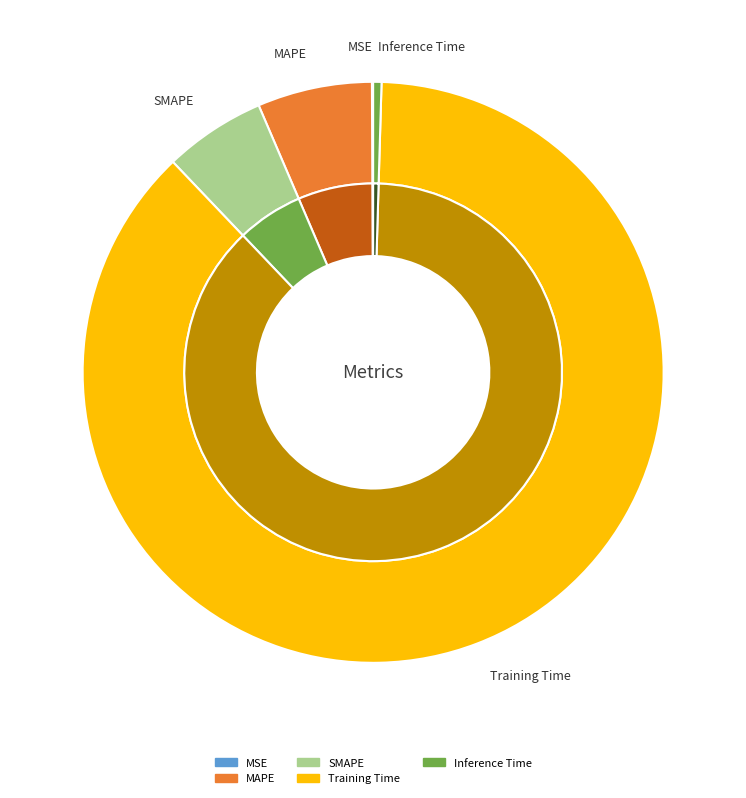

To the nearest percent, what portion does Training Time represent?

87%